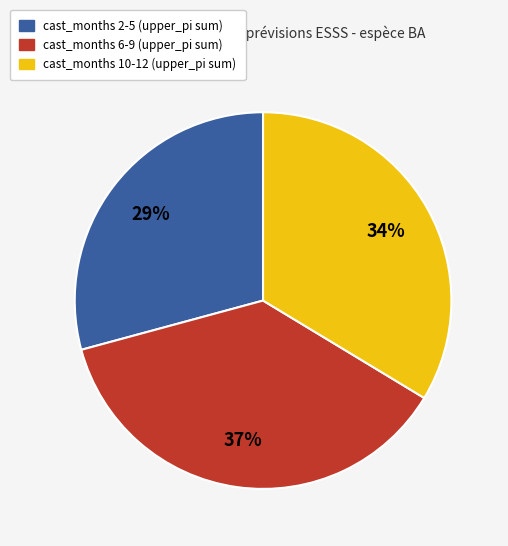

Does any single category account for the majority?

No